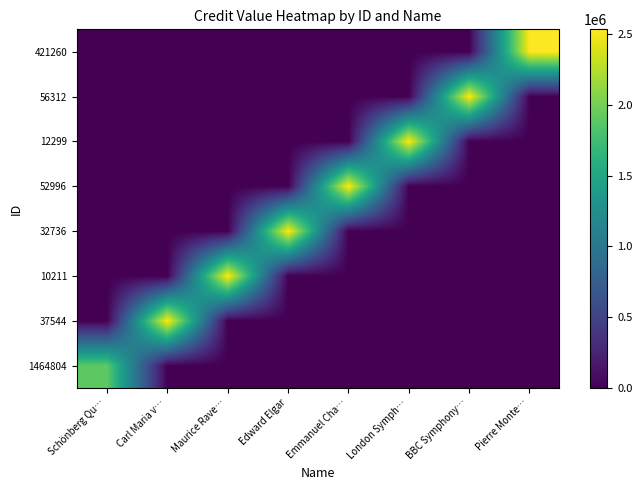

How many series are shown in this chart?

8